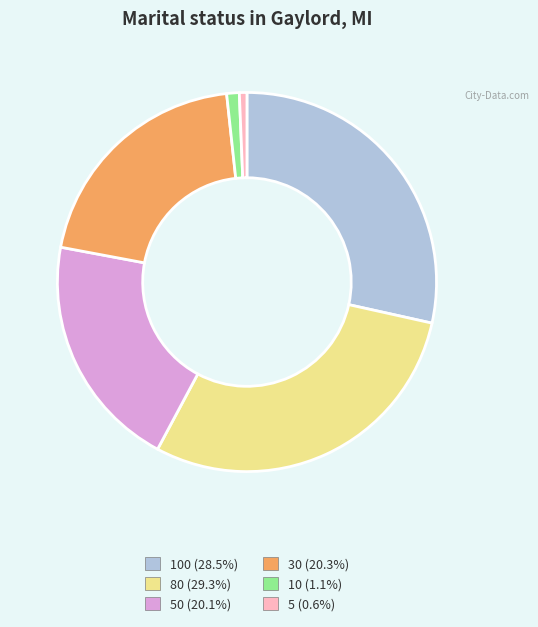

Is there a majority slice in this chart?

No